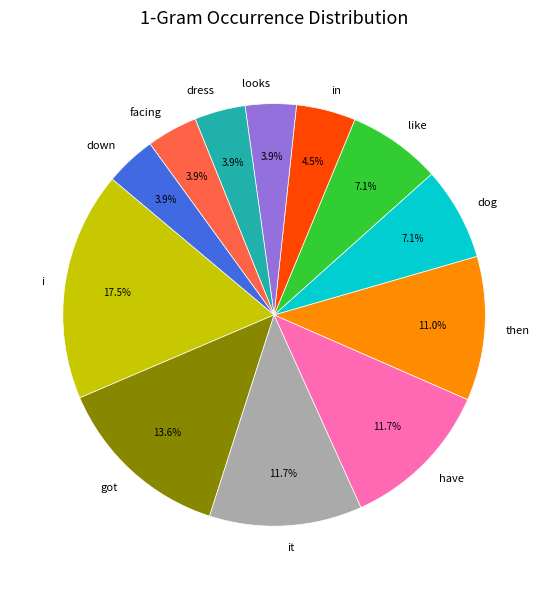

To the nearest percent, what portion does like represent?

7%